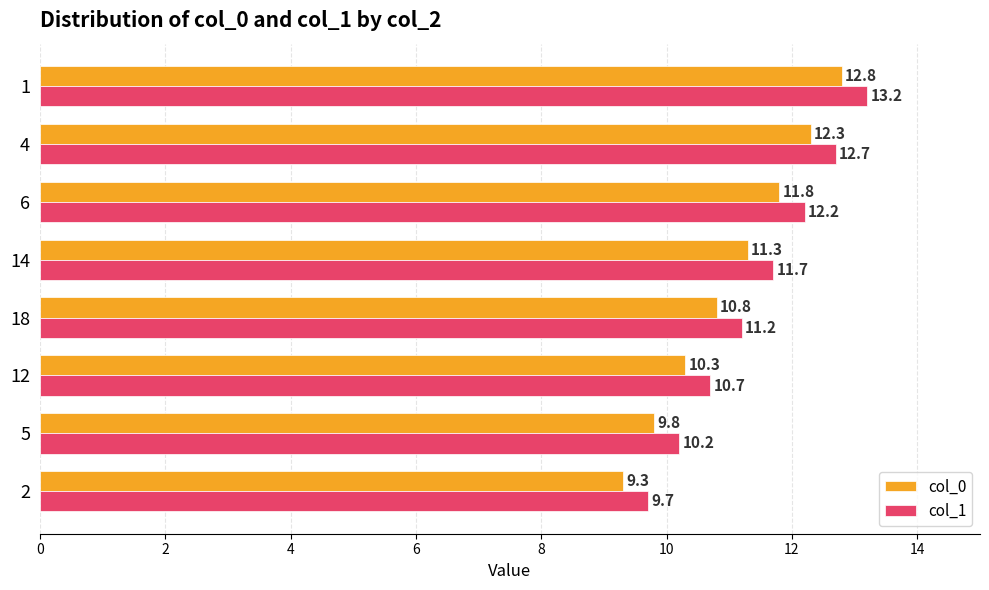

At which label is col_0 closest to 11?

18